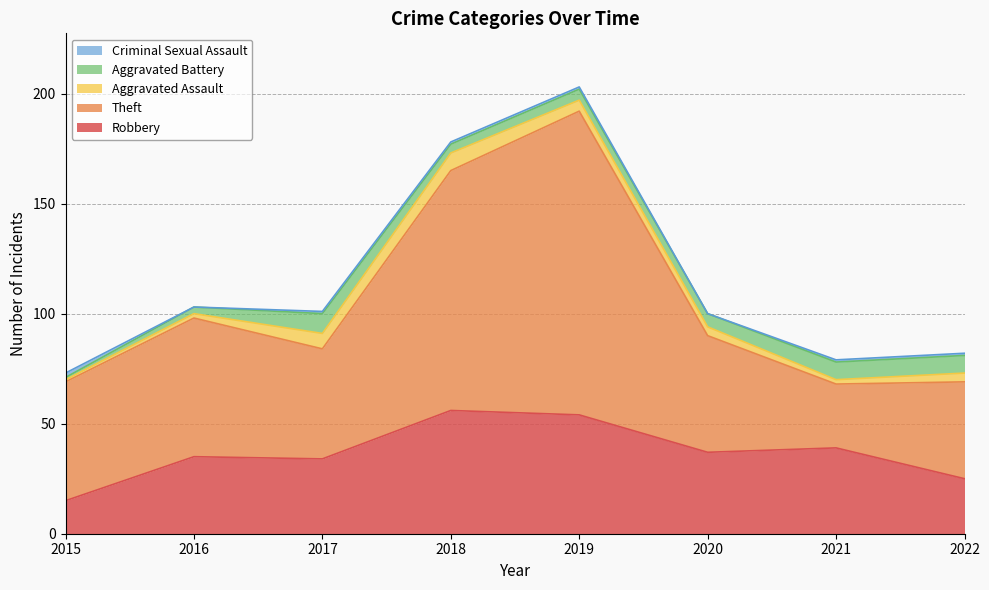

Where is Robbery nearest to the value 35?

2016